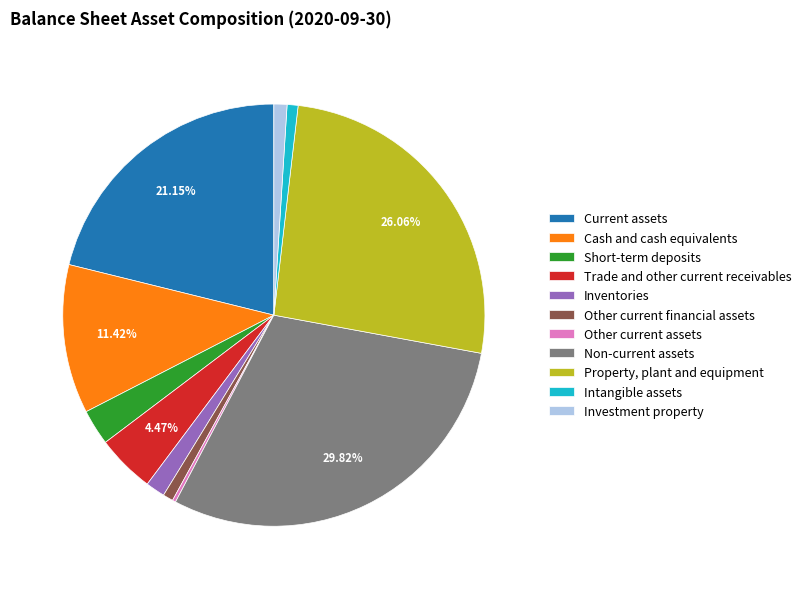

What is the ratio of the value at Investment property to the value at Trade and other current receivables?

0.2